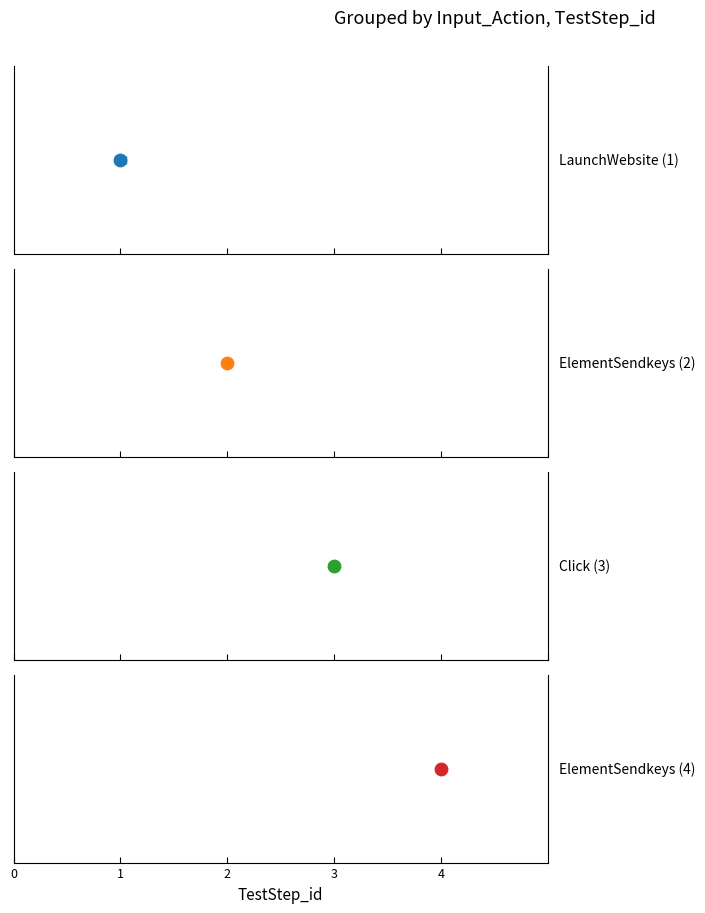

Which has a higher value, LaunchWebsite or ElementSendkeys?

ElementSendkeys